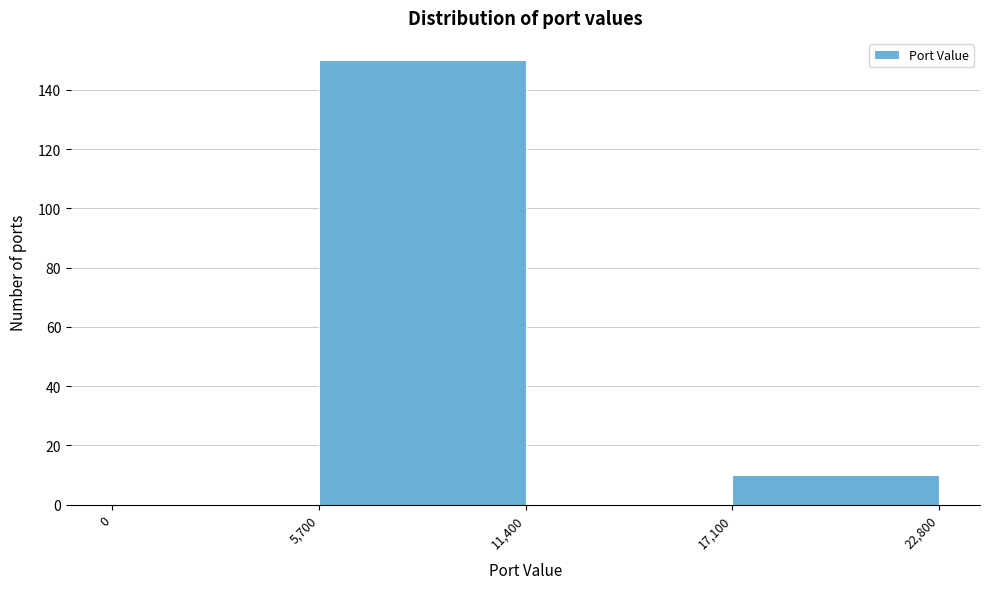

Reading left to right, transcribe this chart: for each bar, give the range it covers on the x-axis and its height. The values are not printed on the chart, so give them approximately, as read against the axis.

0 to 5,700: 0
5,700 to 11,400: 150
11,400 to 17,100: 0
17,100 to 22,800: 10